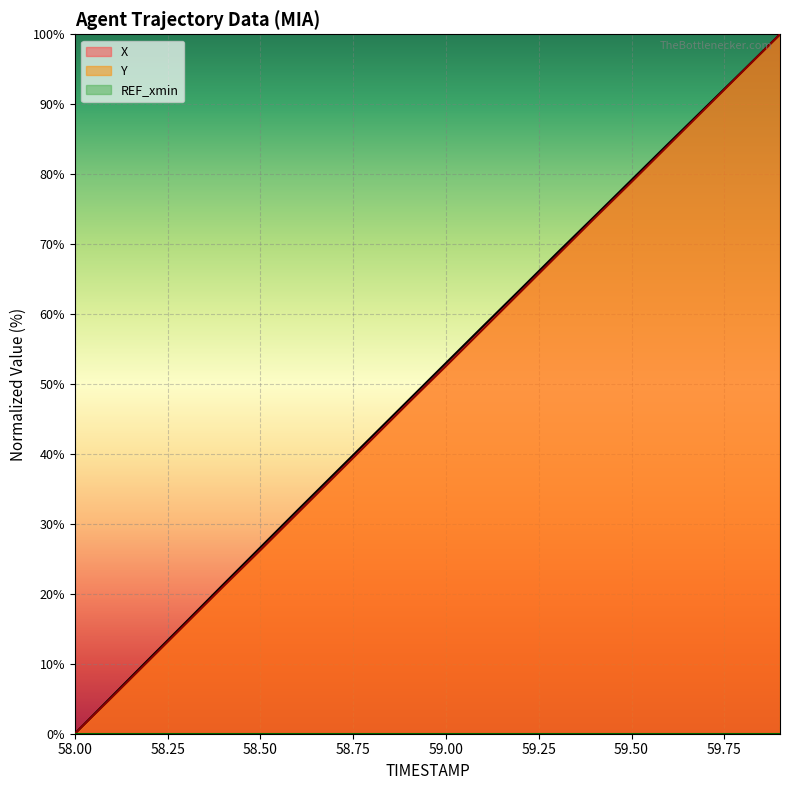

What is the label of the 20th point from the left?

59.9